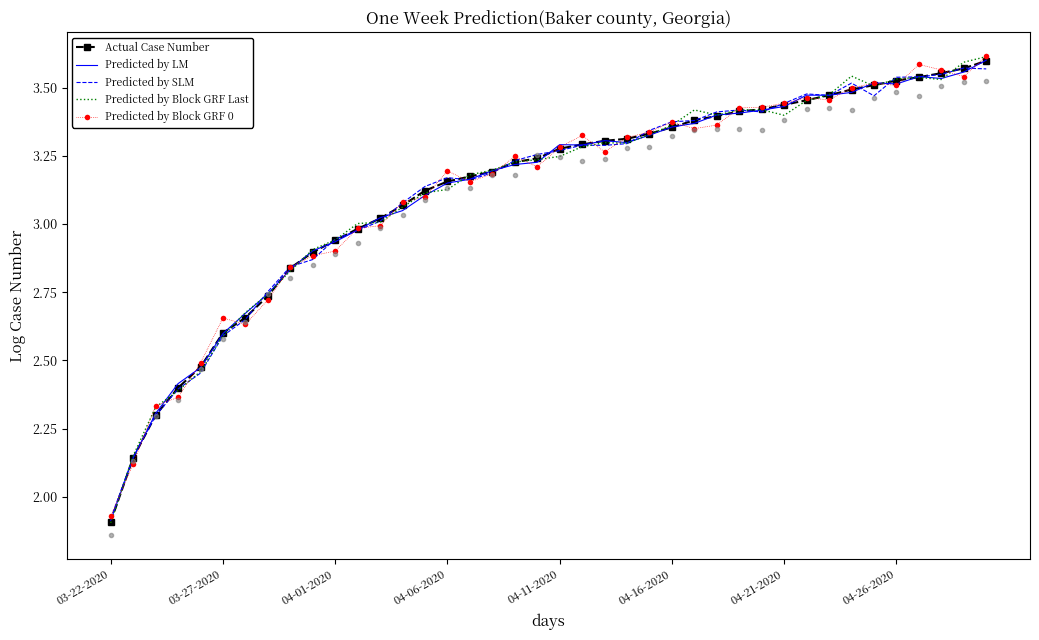

What position from the left is 03-22-2020?

1